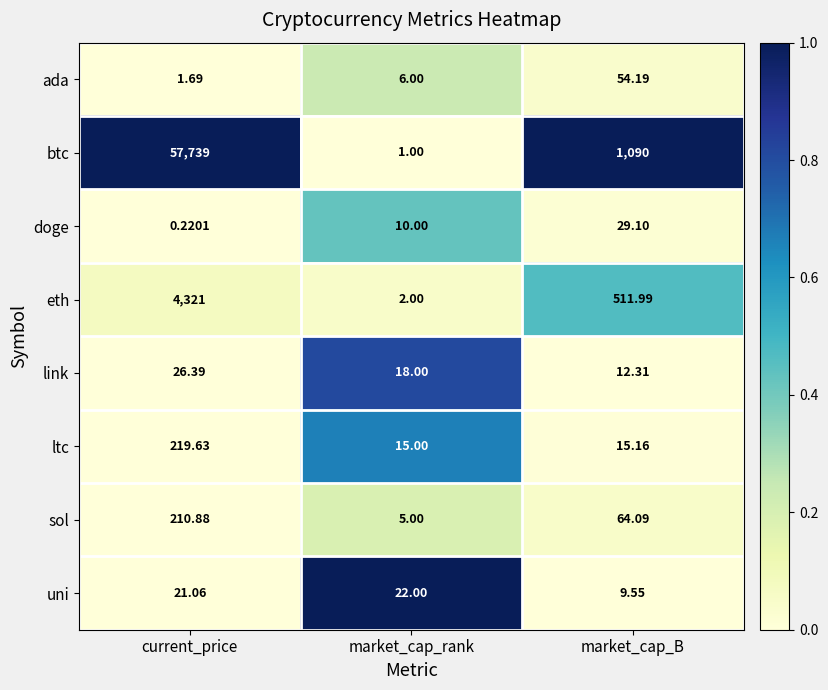

Rank the series by their maximum value, from highest to lowest.

btc, eth, ltc, sol, ada, doge, link, uni